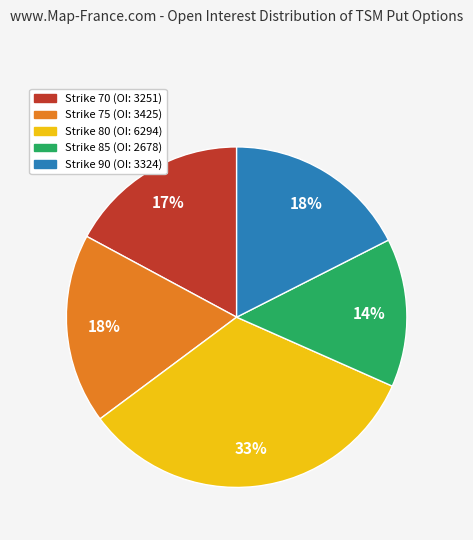

True or false: Strike 80 accounts for 33% of the total.

True